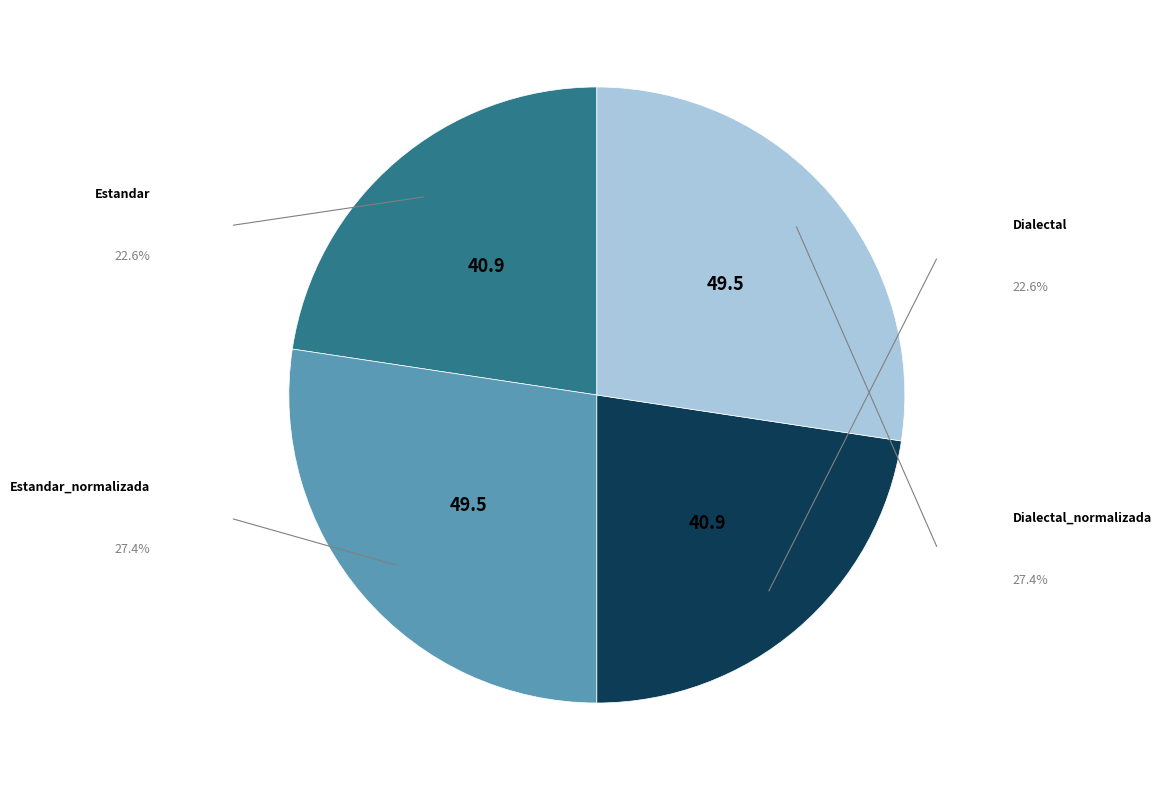

Does any single category account for the majority?

No